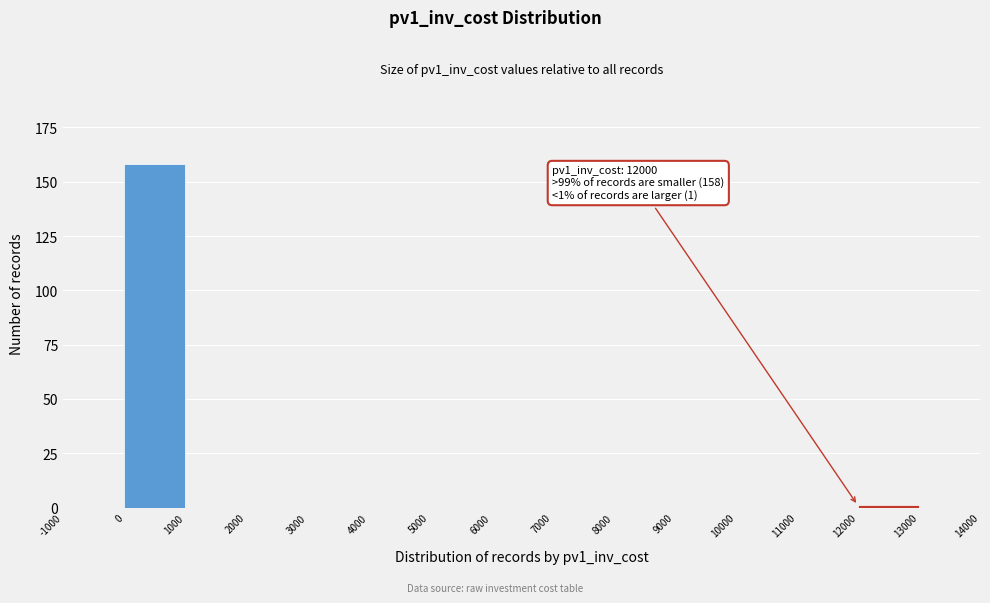

Which range on the x-axis has the tallest bar?

0 to 1000